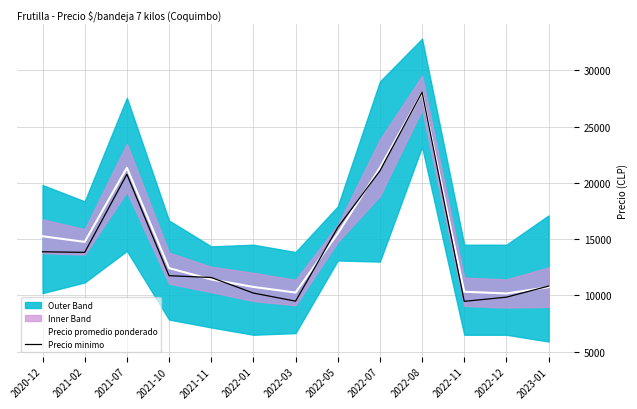

True or false: Precio minimo has a value of 7255.8 at 2022-05.

False